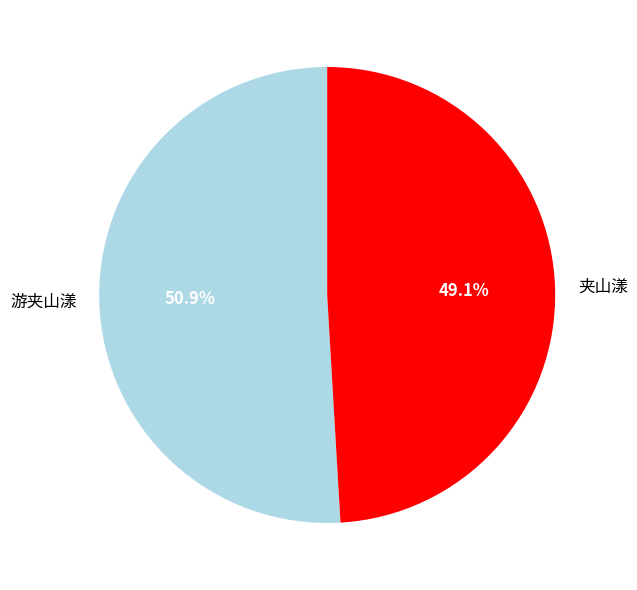

Which slice is the largest?

游夹山漾